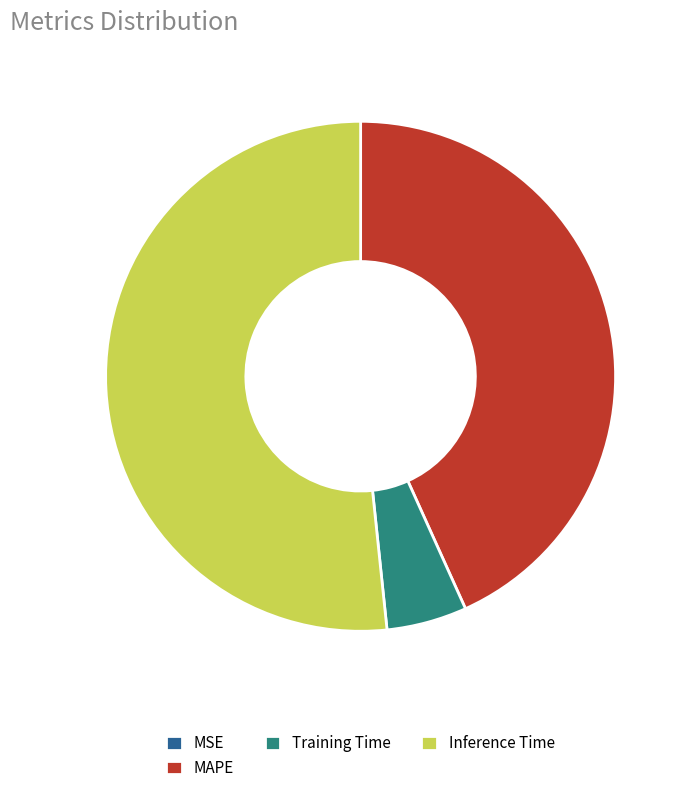

What is the majority slice?

Inference Time